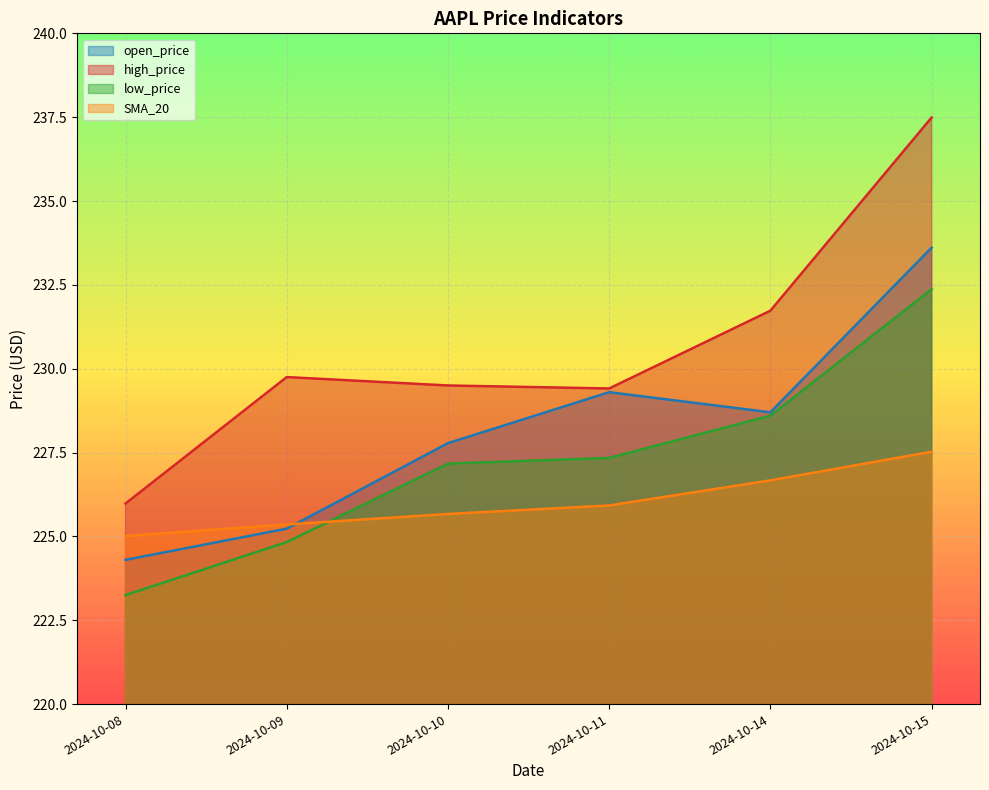

Reading left to right, transcribe all the data shown in this chart.

open_price: 2024-10-08=224.3	2024-10-09=225.2	2024-10-10=227.8	2024-10-11=229.3	2024-10-14=228.7	2024-10-15=233.6
high_price: 2024-10-08=226.0	2024-10-09=229.8	2024-10-10=229.5	2024-10-11=229.4	2024-10-14=231.7	2024-10-15=237.5
low_price: 2024-10-08=223.2	2024-10-09=224.8	2024-10-10=227.2	2024-10-11=227.3	2024-10-14=228.6	2024-10-15=232.4
SMA_20: 2024-10-08=225.0	2024-10-09=225.4	2024-10-10=225.7	2024-10-11=225.9	2024-10-14=226.7	2024-10-15=227.5